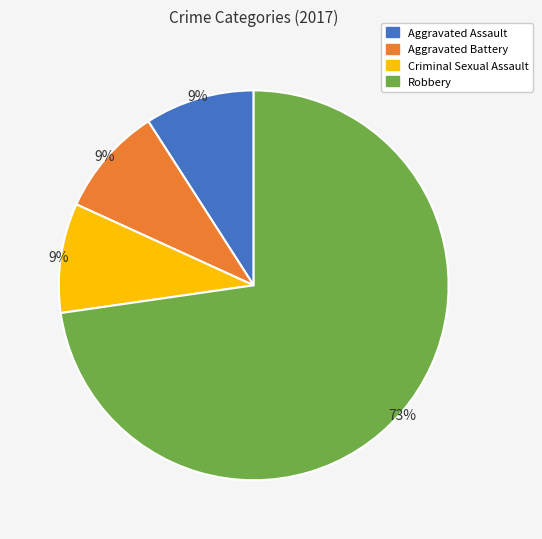

Combined, do Robbery and Criminal Sexual Assault account for over 50%?

Yes